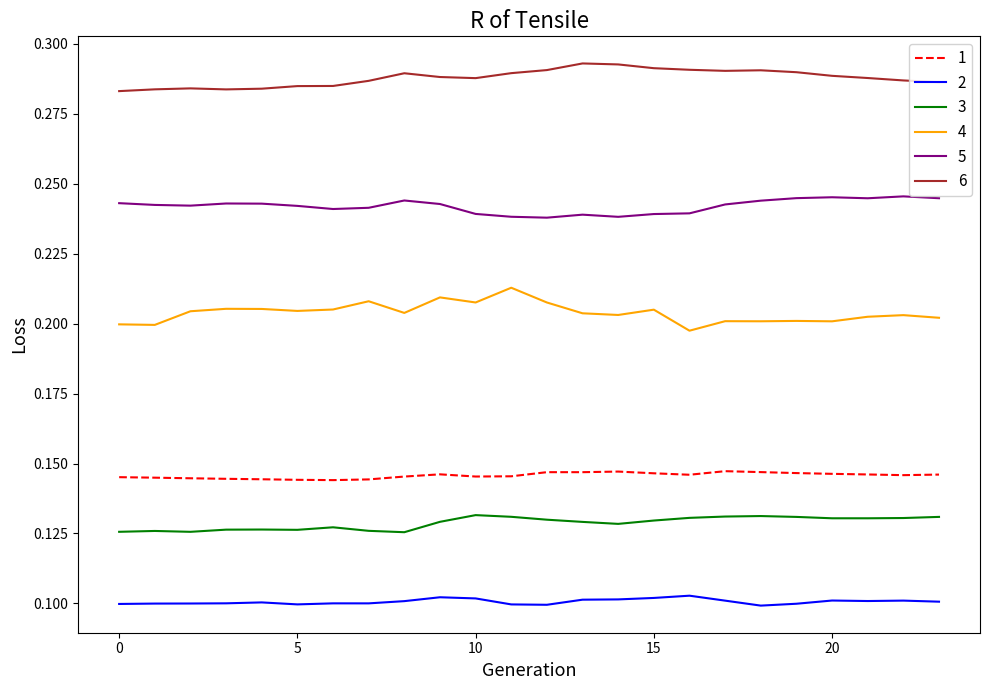

Which series has the largest total across all categories?

6